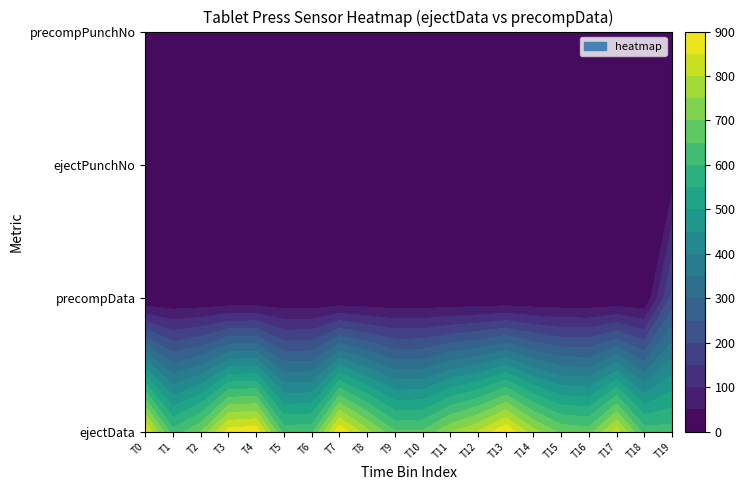

What value does the ejectPunchNo series have at 12?

5